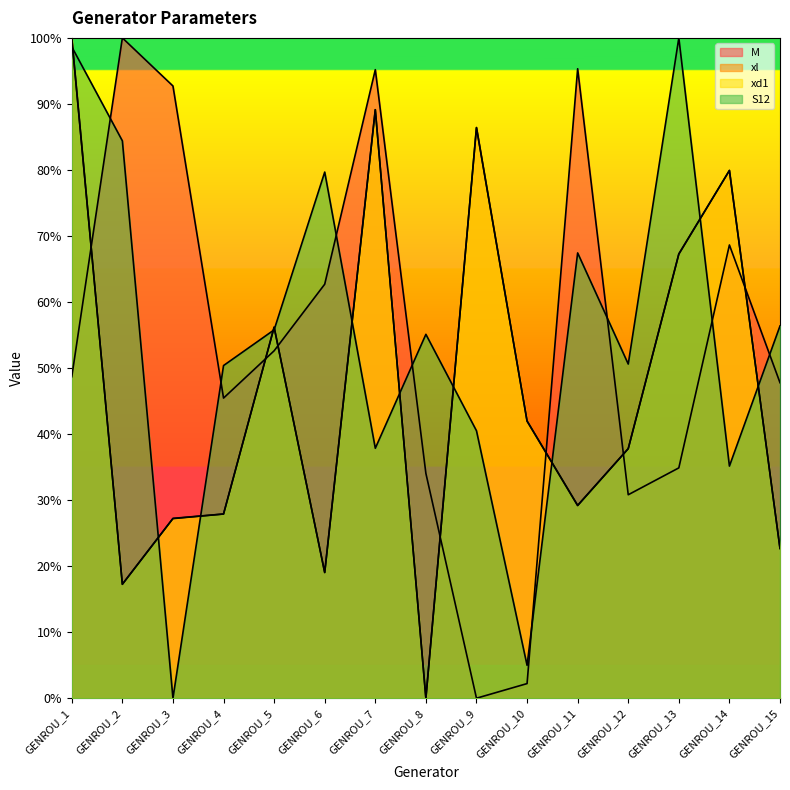

What is the value of the xd1 point at the 12th from the left?

0.4